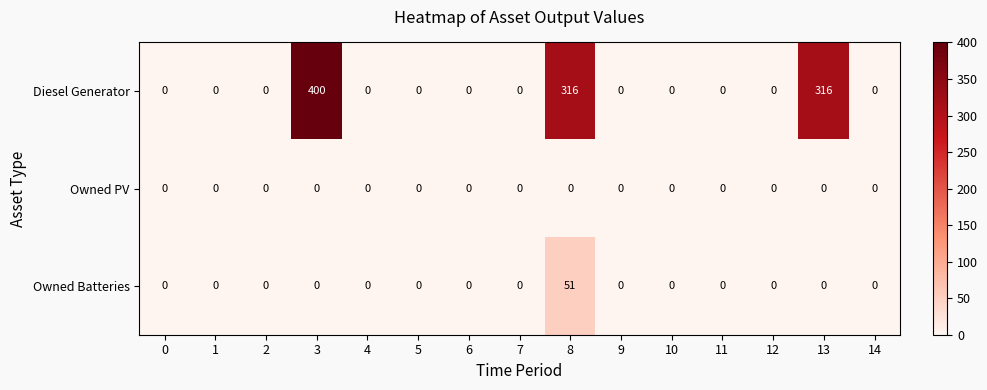

Rank the series by their maximum value, from highest to lowest.

Diesel Generator, Owned Batteries, Owned PV